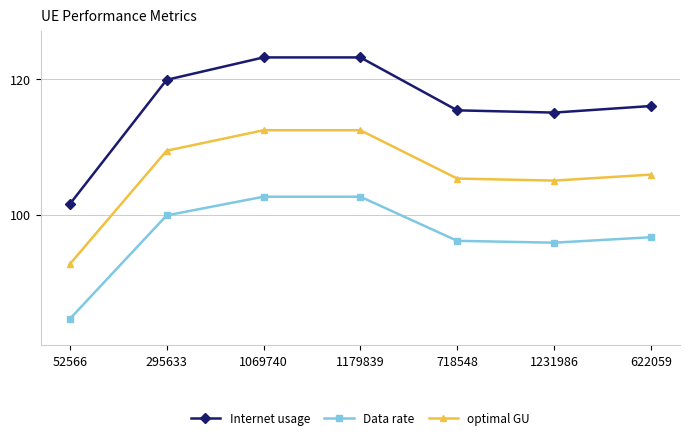

The optimal GU series shows 105.9 at 622059. True or false?

True